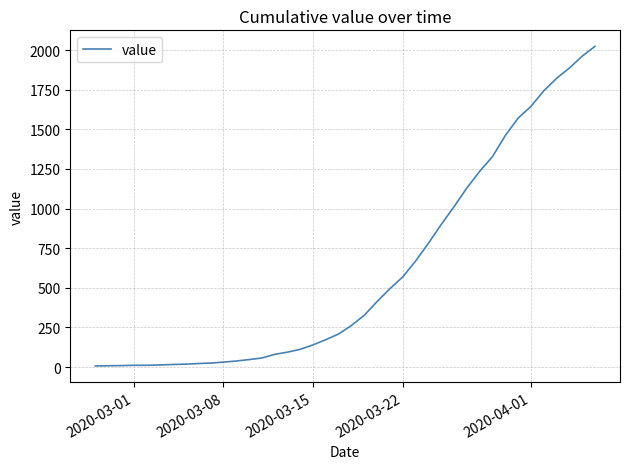

What is the maximum value shown in the chart?

2024